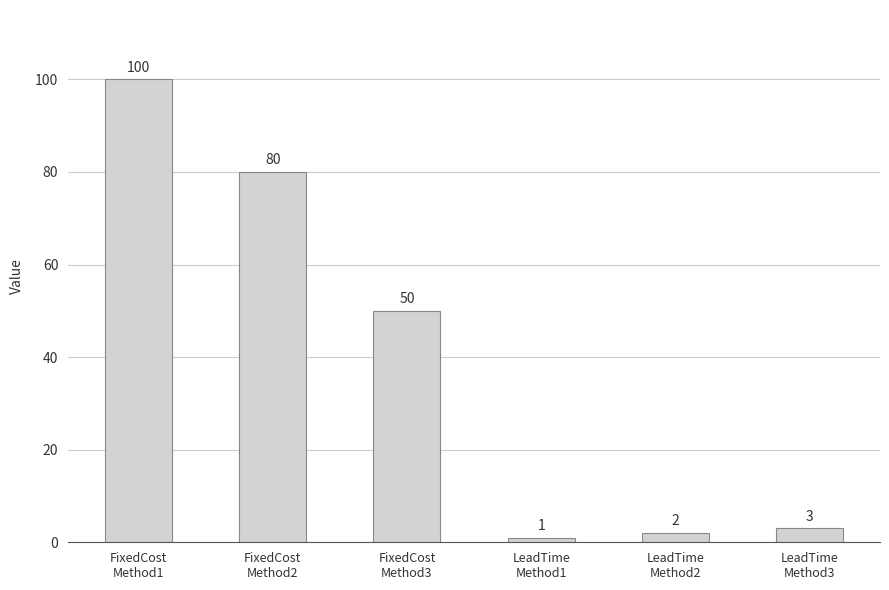

What is the value of the 2nd bar from the left?

80